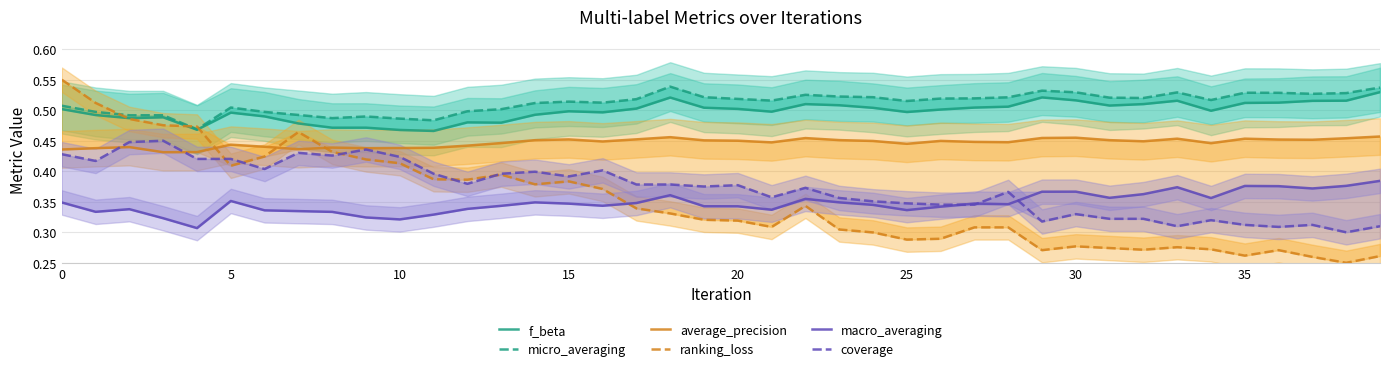

Is it true that average_precision equals 0.7 at 12?

False